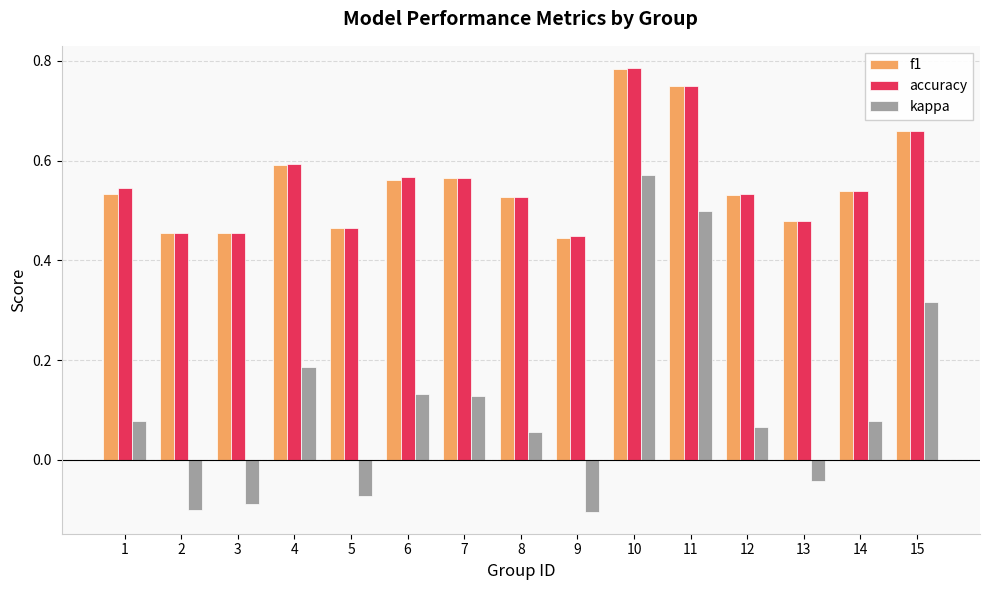

What is the total value across all series at 12?

1.1